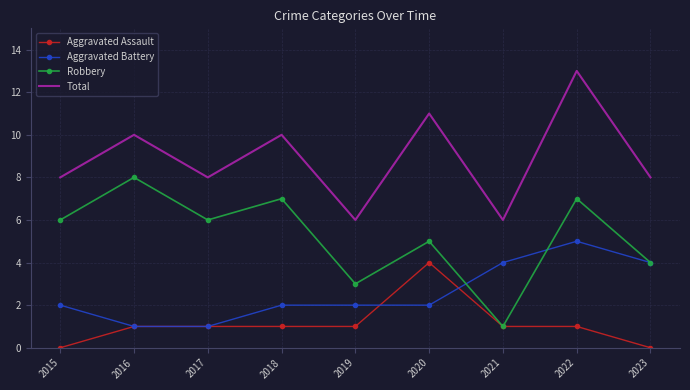

At which category does Total reach its first local valley?

2017